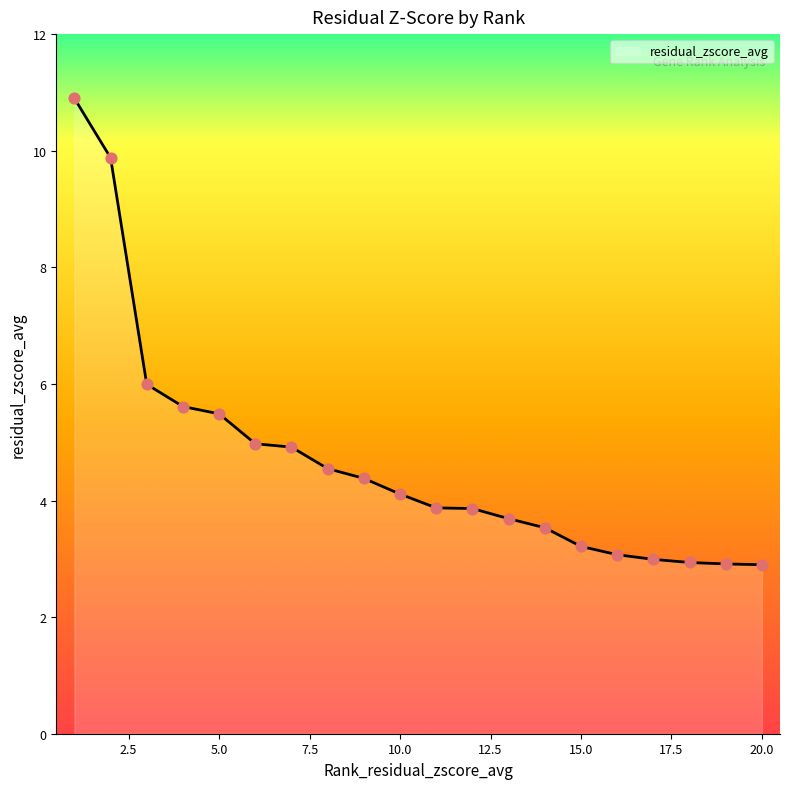

What is the maximum value shown in the chart?

10.9